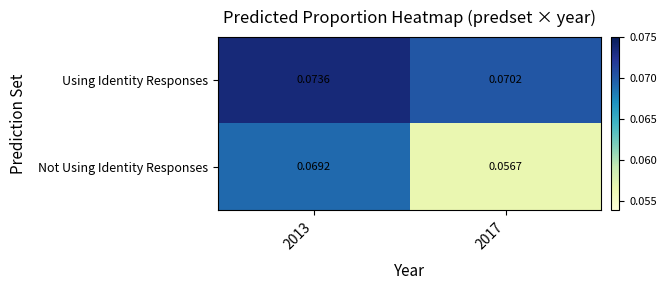

Is the value of Using Identity Responses at 2013 greater than the value of Not Using Identity Responses at 2013?

Yes